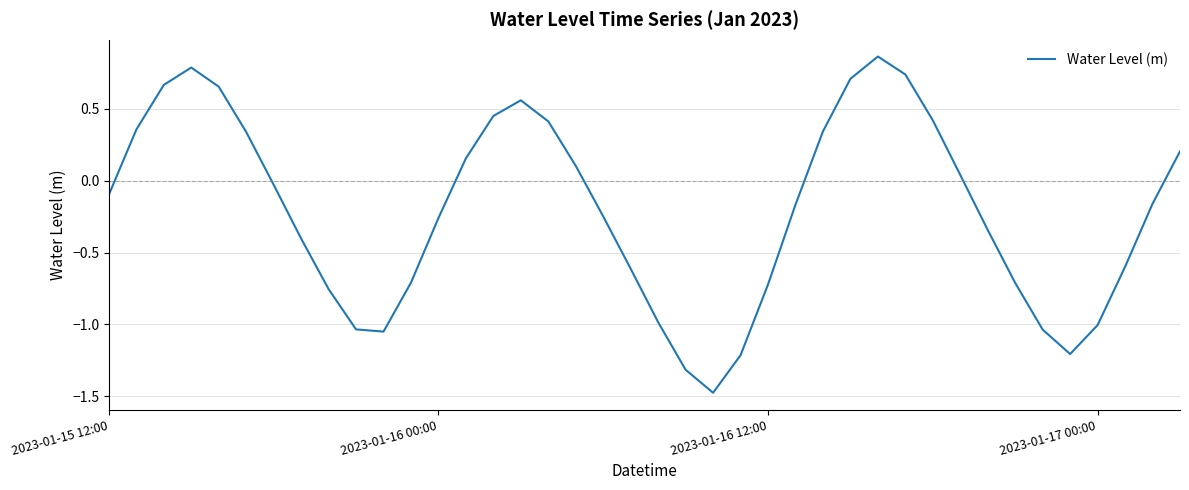

How many values exceed 0?

17